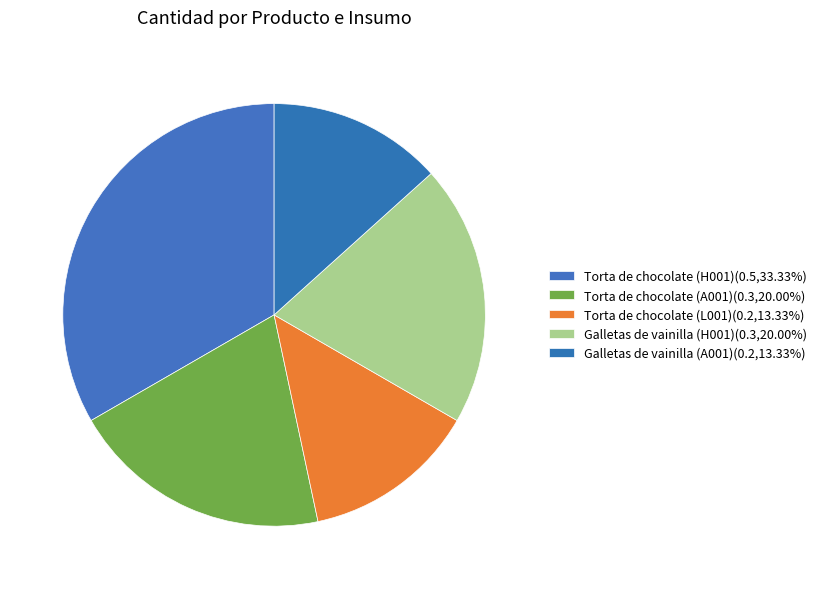

Does any single category account for the majority?

No